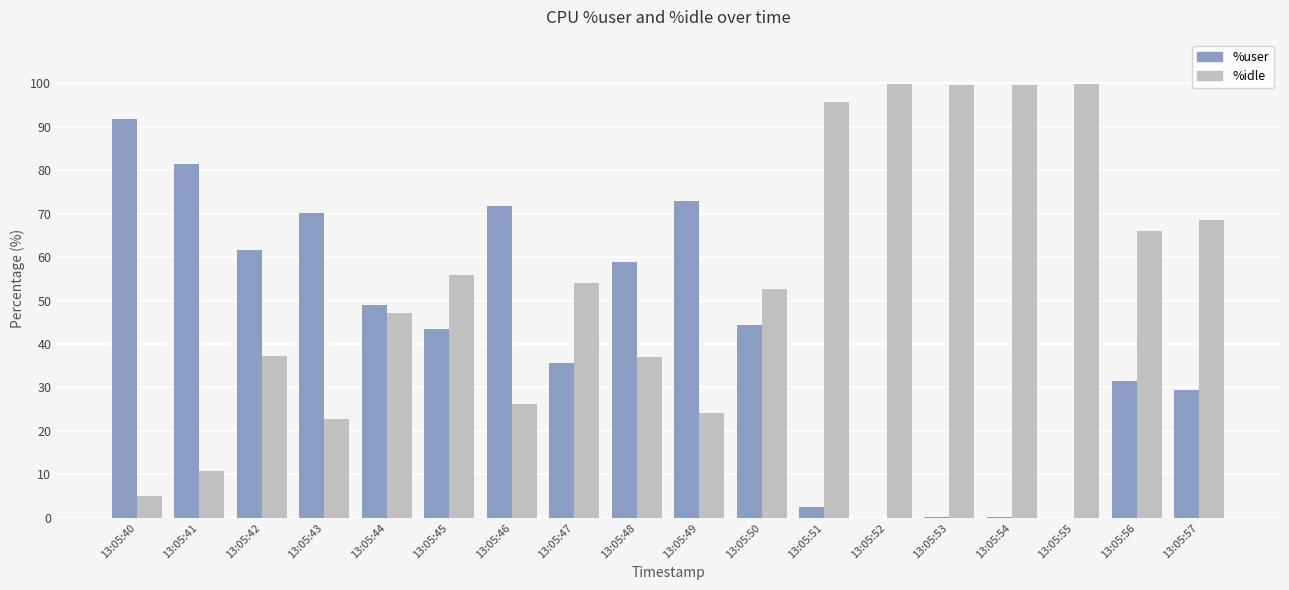

What is the sum of the %idle values at 13:05:56 and 13:05:45?

121.8